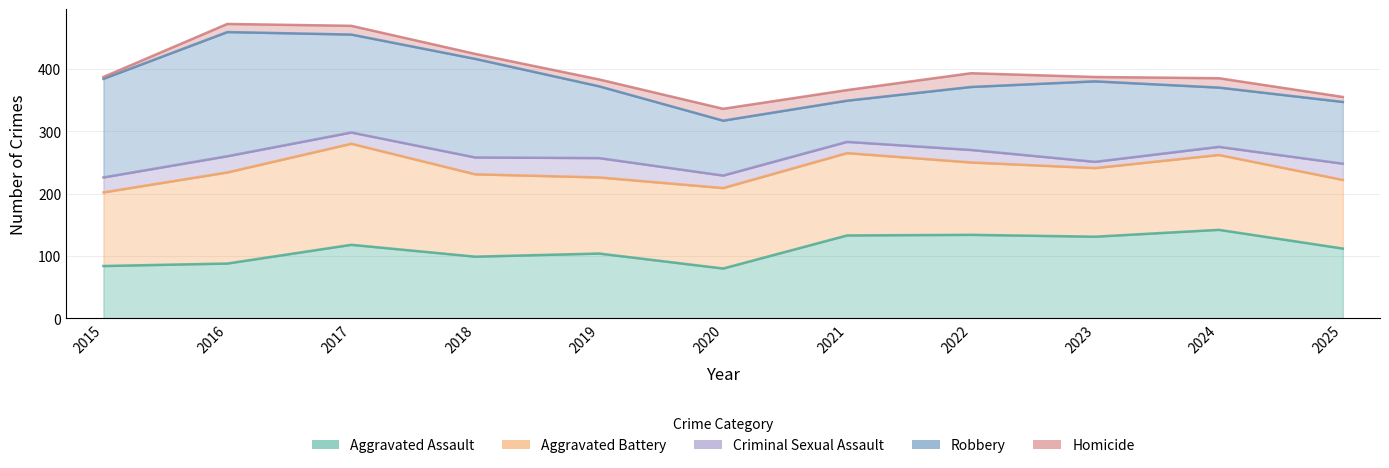

Is the value of Criminal Sexual Assault at 2025 greater than the value of Aggravated Battery at 2021?

No